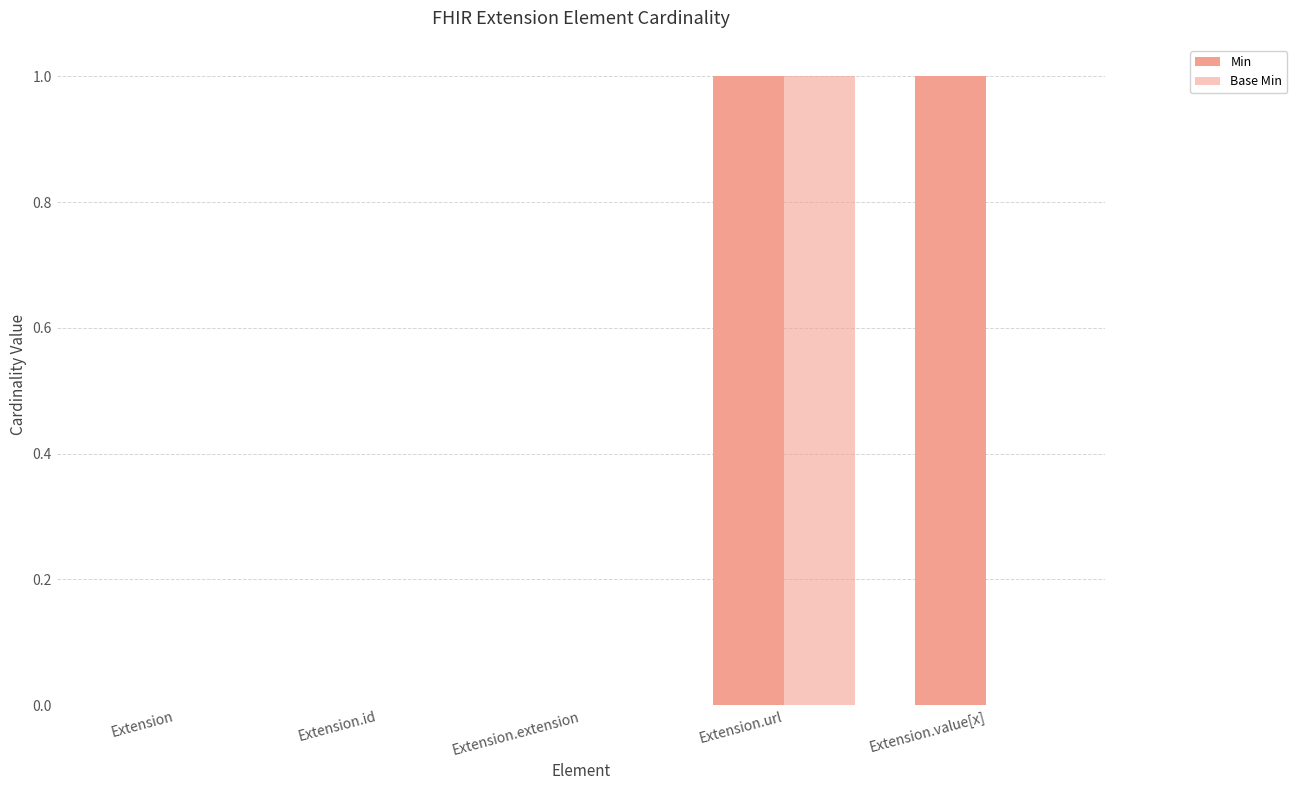

Count the number of categories in the chart.

5